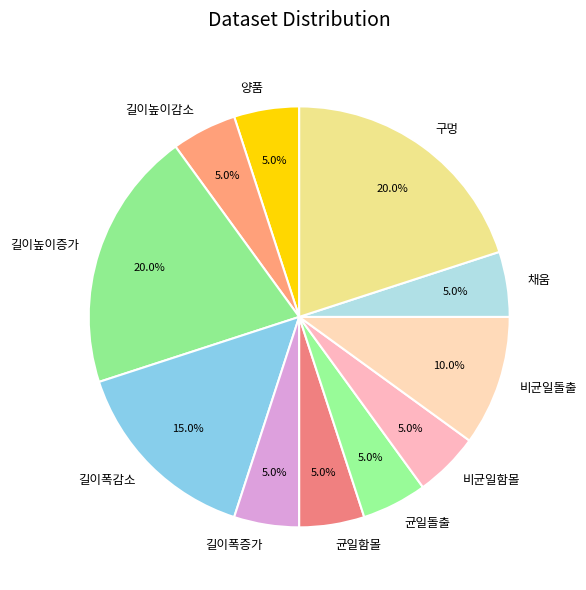

Is it true that 균일돌출 is 5% of the pie?

True